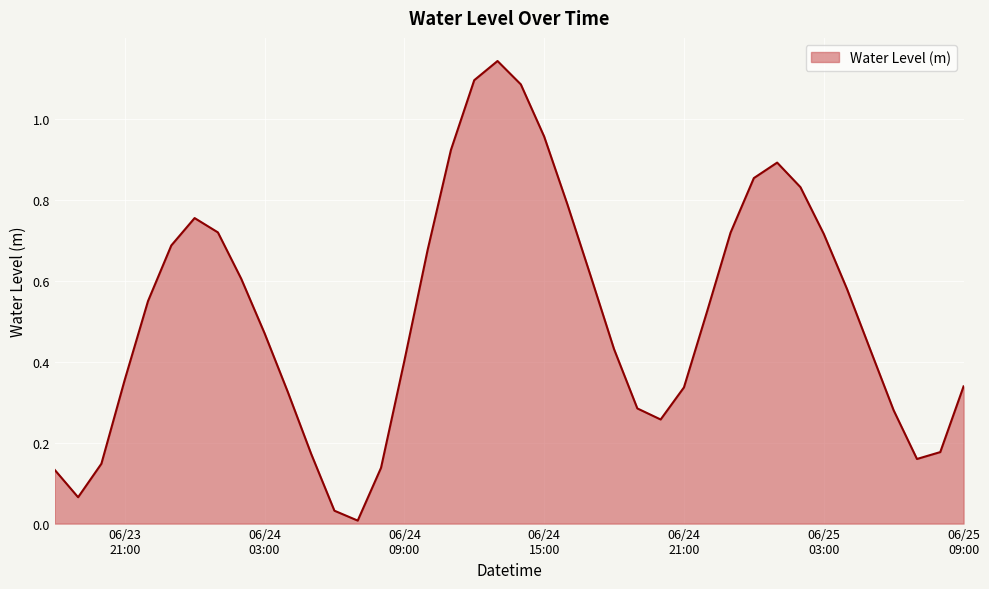

Does the chart display data point markers on the line(s)?

No